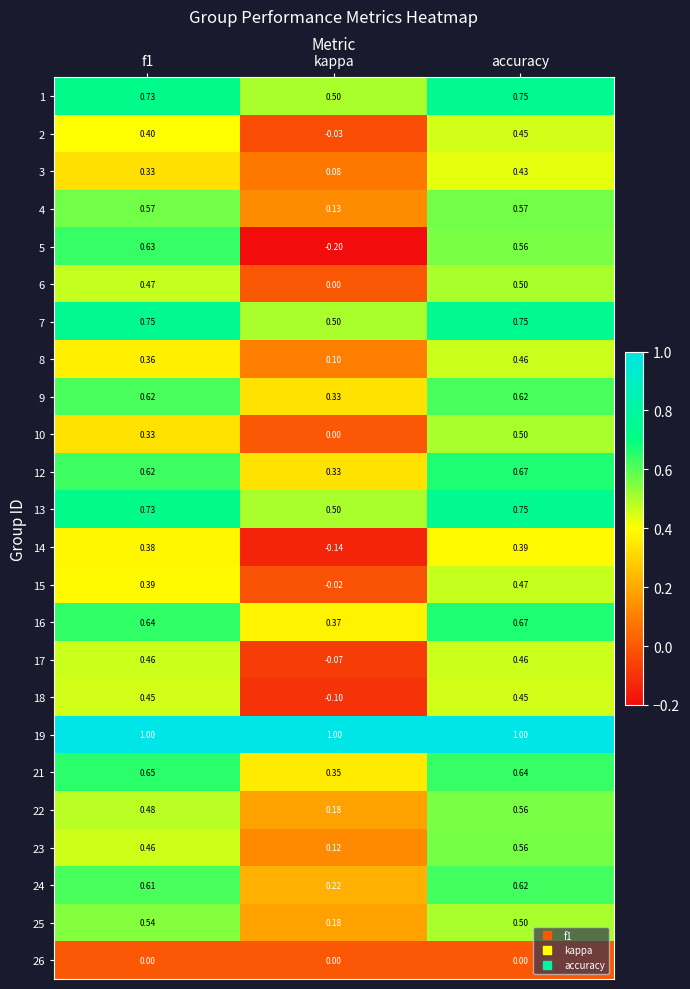

At which label does 15 reach its minimum?

kappa